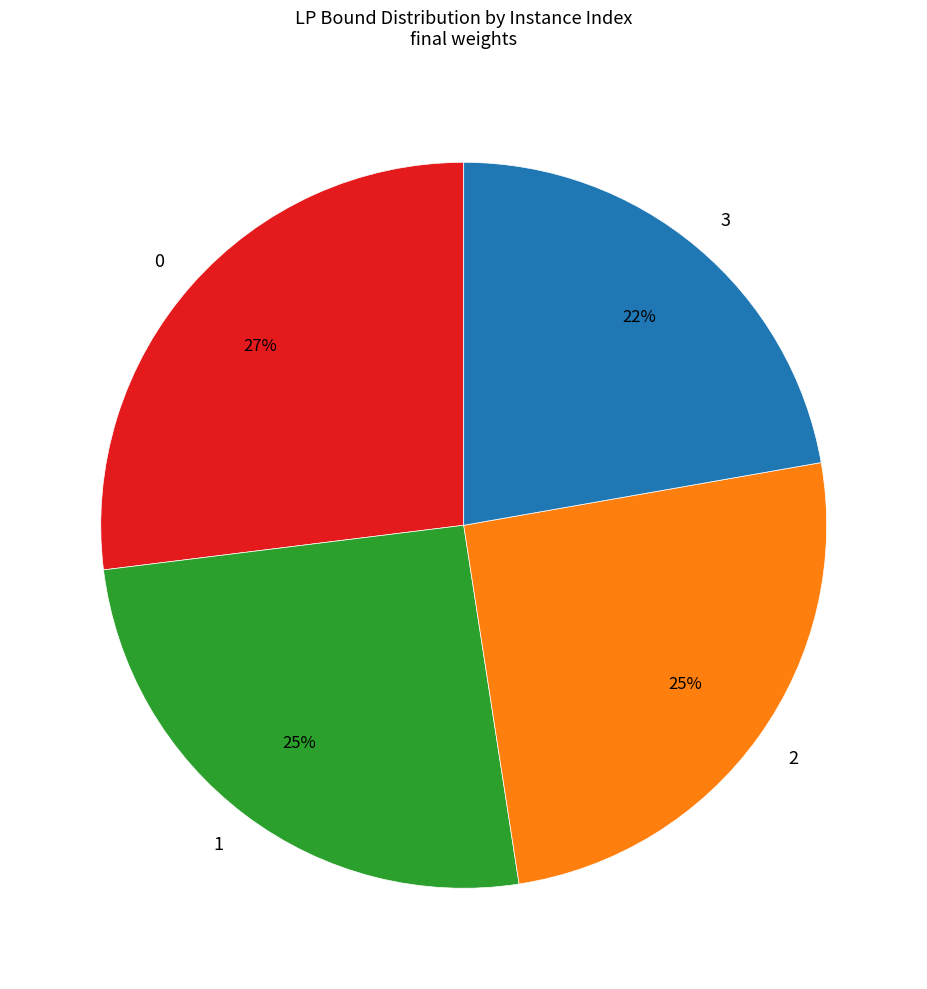

What percentage is the 0 slice, to the nearest percent?

27%